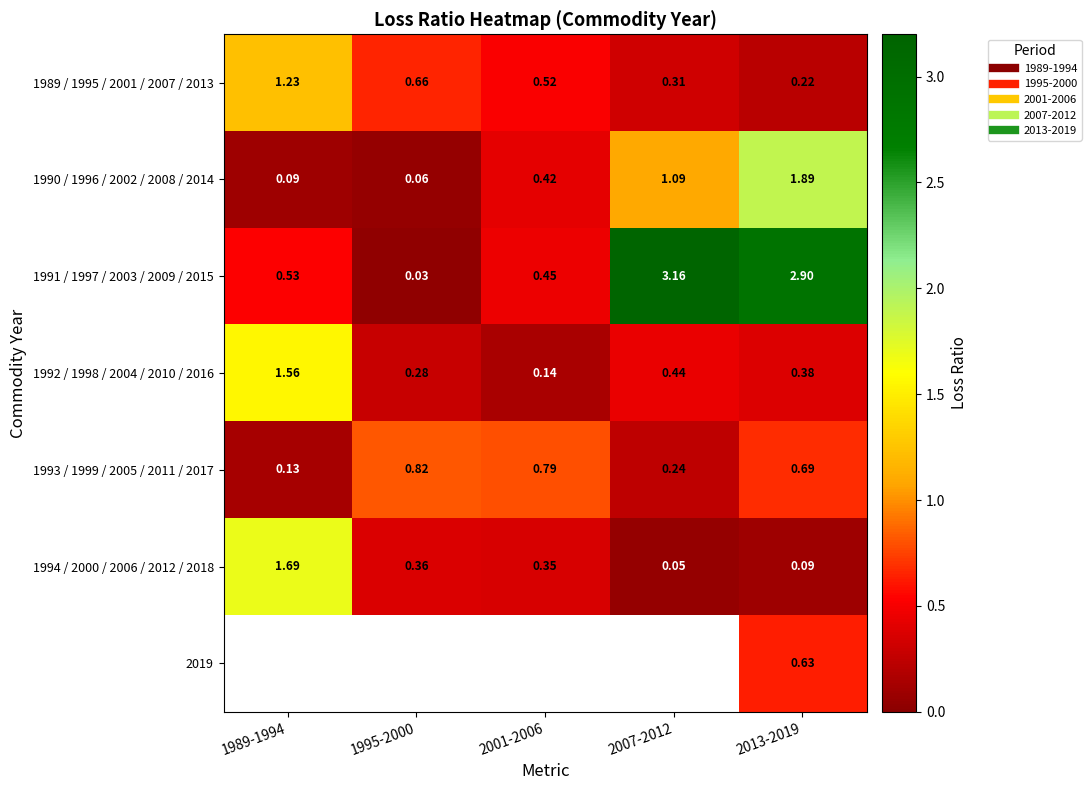

Which label corresponds to the largest value in the chart?

2007-2012